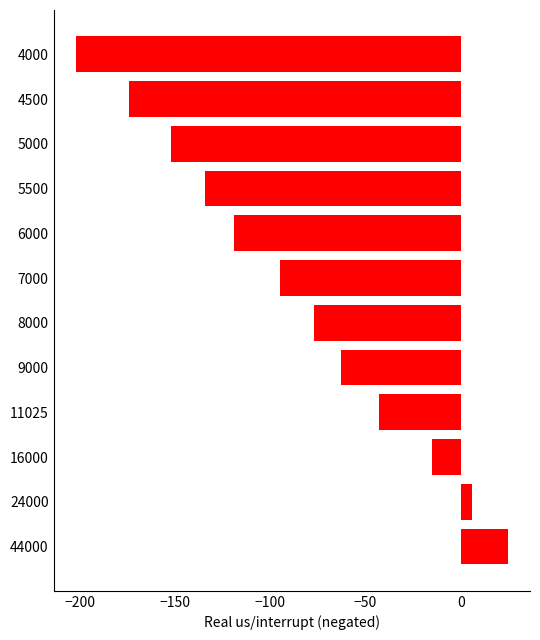

List the labels in order of value, largest first.

44000, 24000, 16000, 11025, 9000, 8000, 7000, 6000, 5500, 5000, 4500, 4000